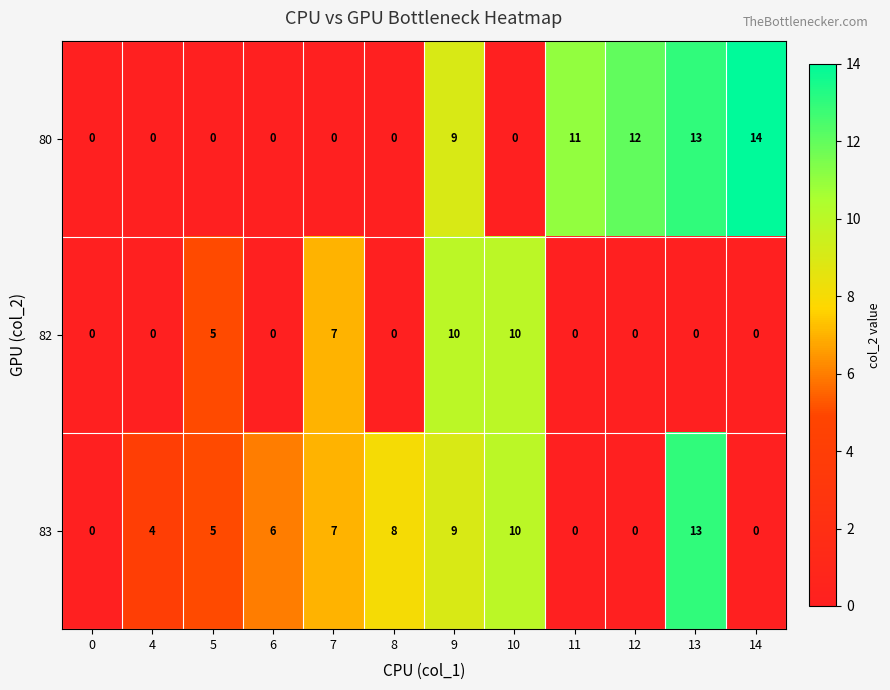

What is the total value across all series at 11?

11